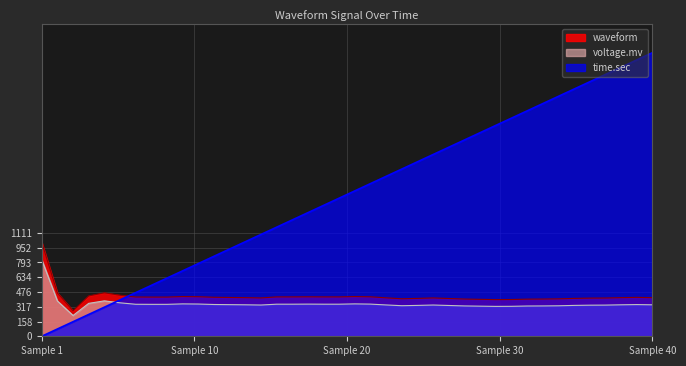

Which series has the largest total across all categories?

time.sec